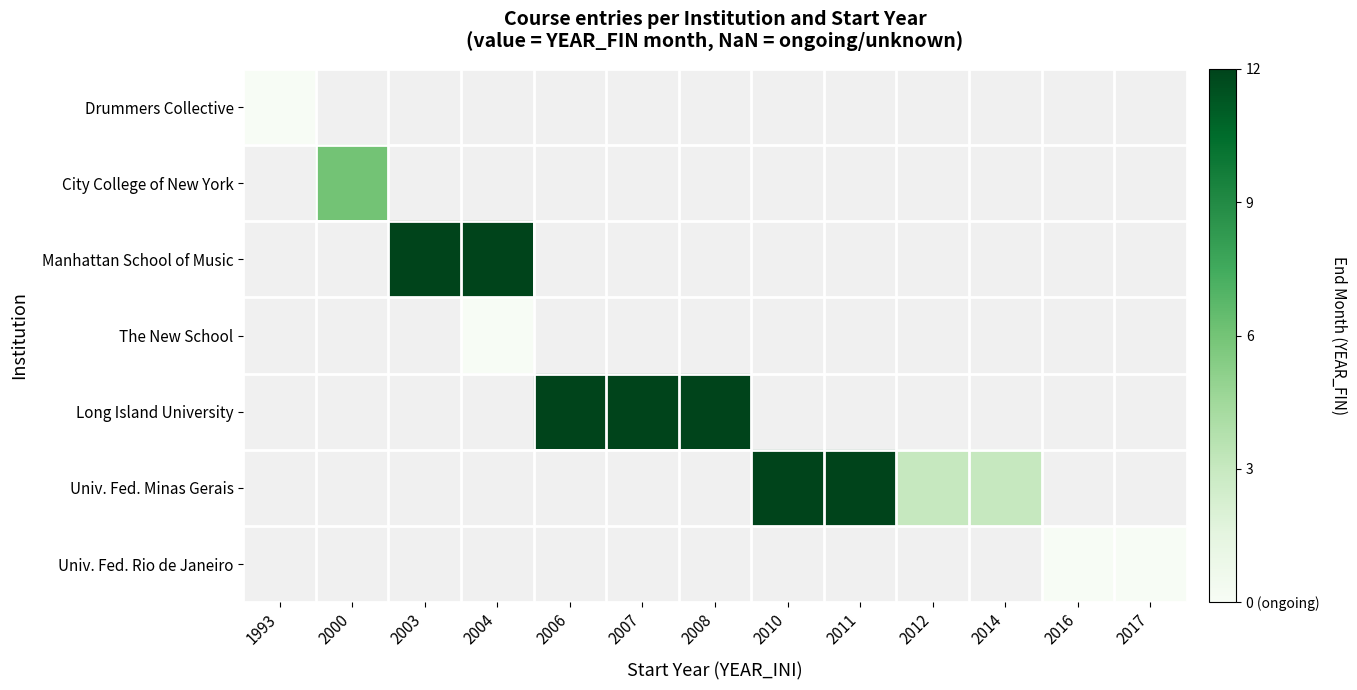

The value of Long Island University at 2006 is 12.0. True or false?

True